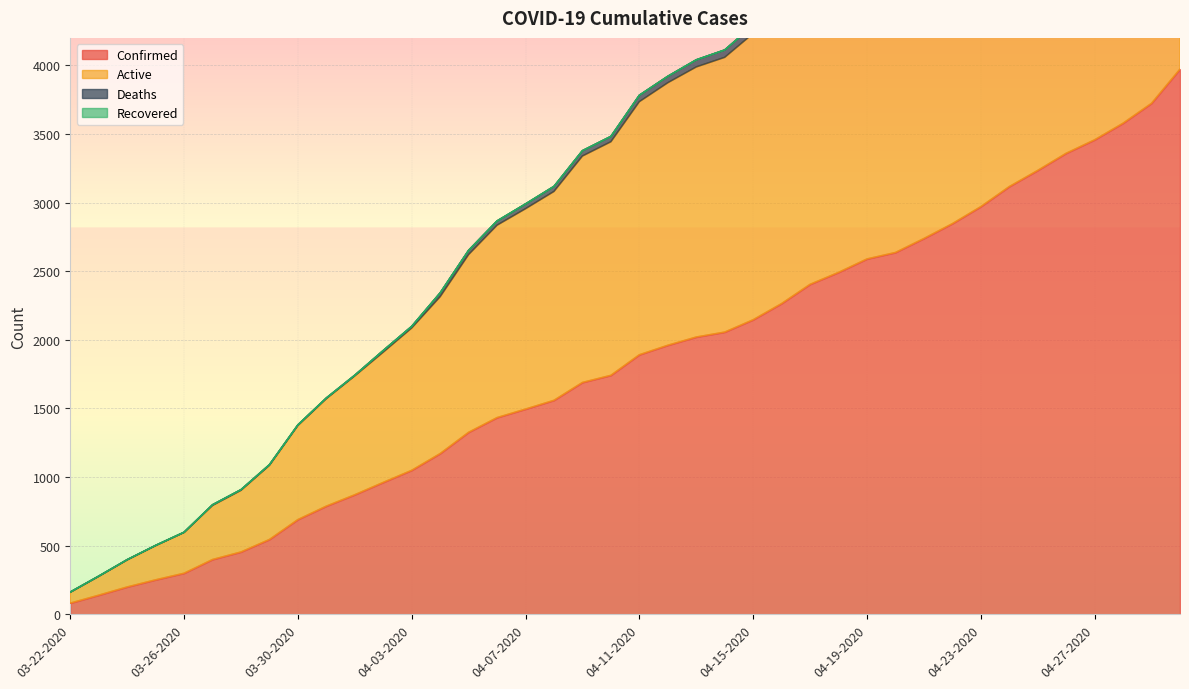

What is the spread (max minus min) of values at 04-26-2020?

3237